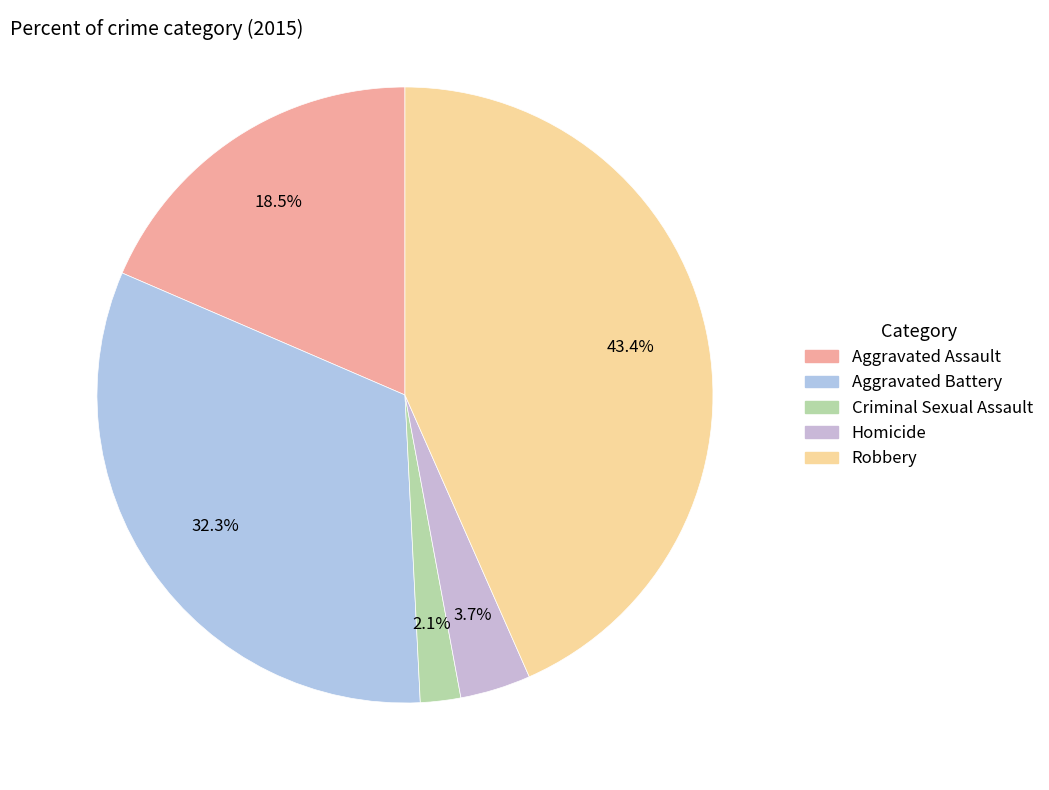

Is it true that Aggravated Battery is 23% of the pie?

False